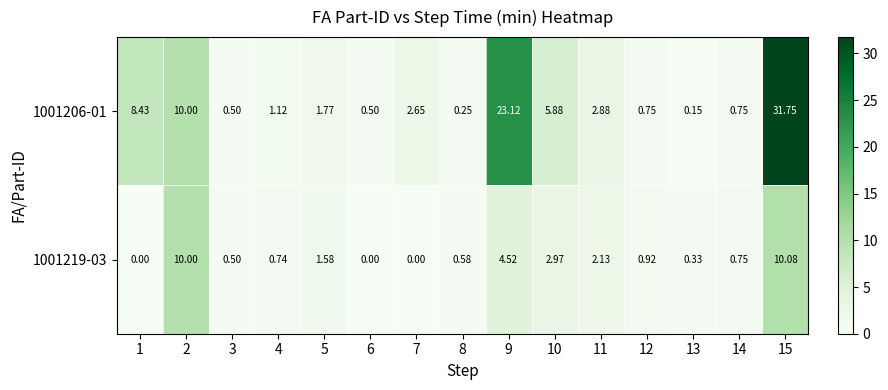

Which series has the largest total across all categories?

1001206-01